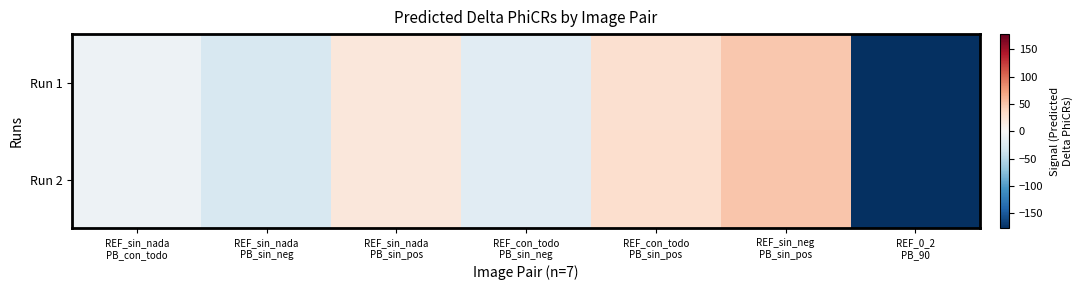

List the series in order of their overall mean, highest first.

Run 2, Run 1